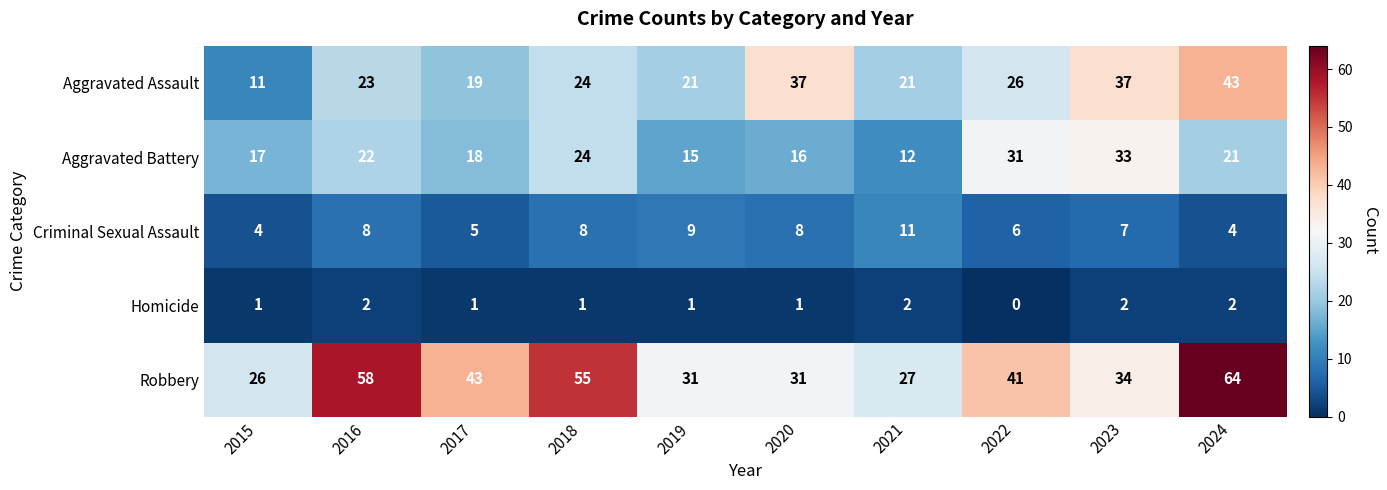

At which category is the sum across all series the highest?

2024